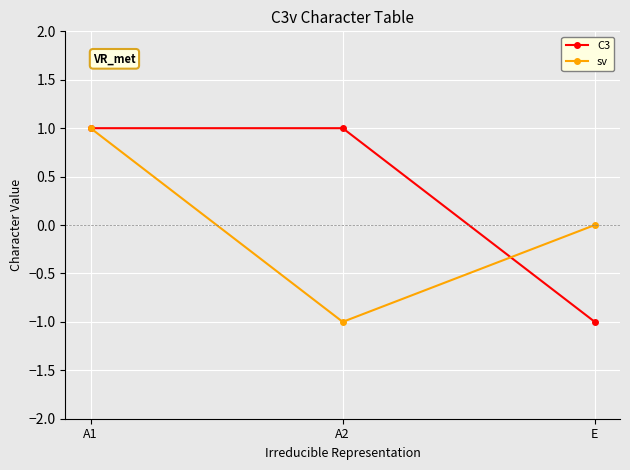

List the labels in order of sv value, smallest first.

A2, E, A1